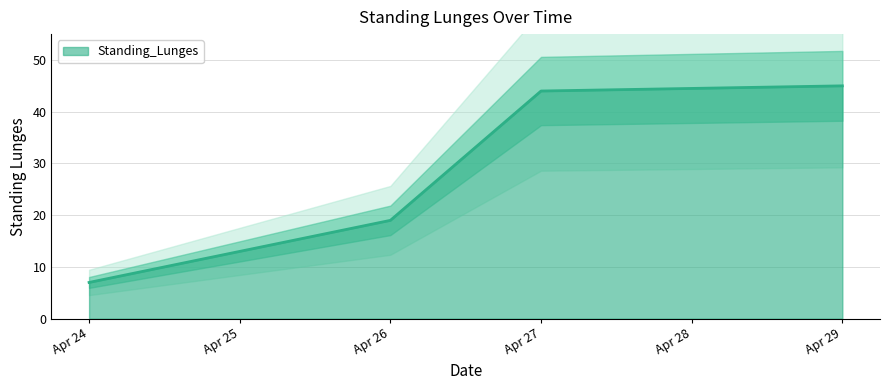

What is the greatest value displayed?

45